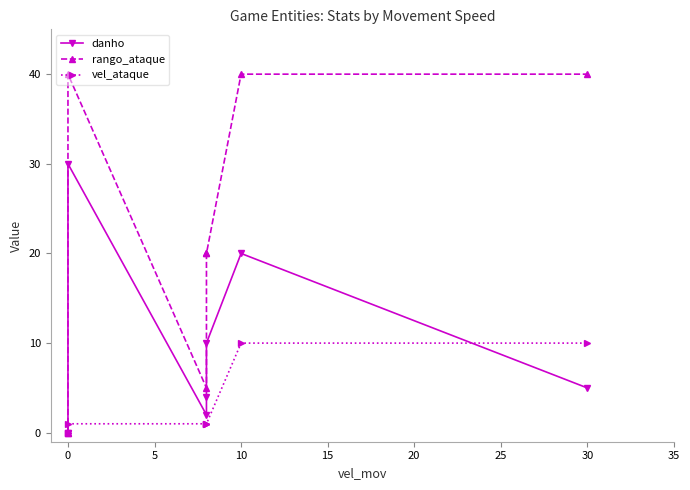

How many values in the vel_ataque series are below 1?

2